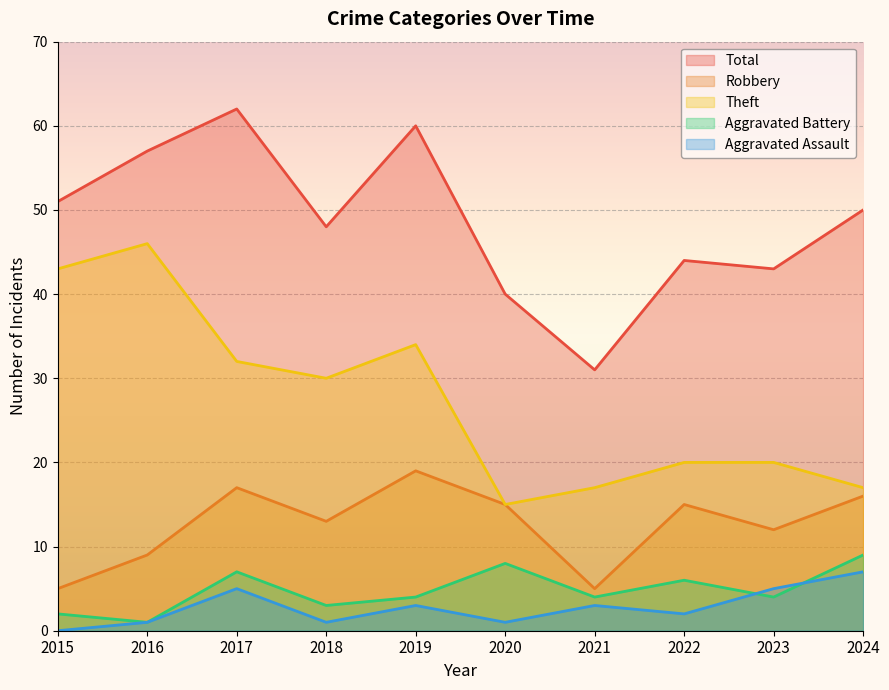

Which series ends up on top after the final intersection of Aggravated Assault and Aggravated Battery?

Aggravated Battery